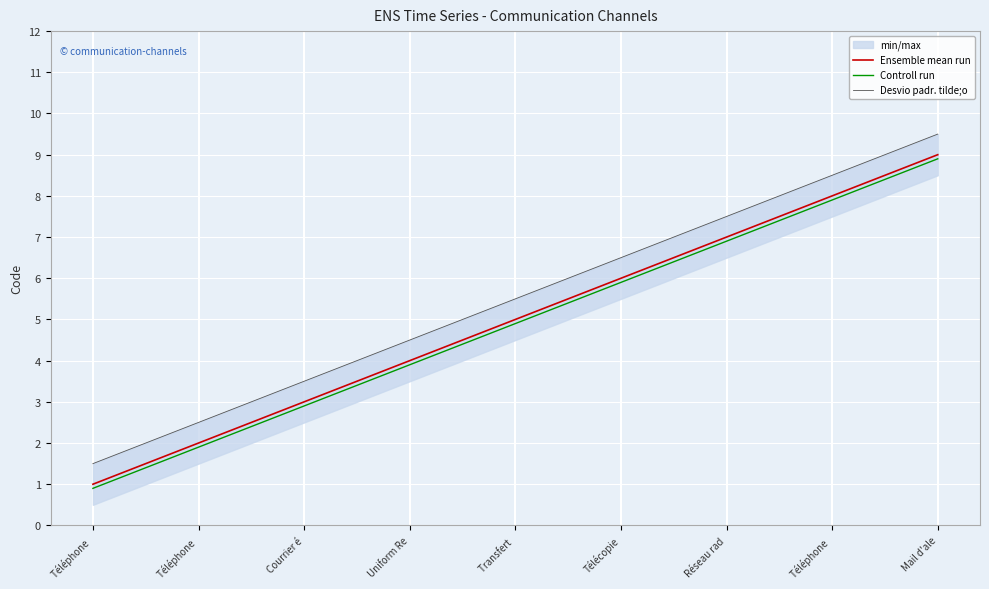

Reading left to right, what are all the values shown in this chart?

Ensemble mean run: Téléphone =1.0	Téléphone =2.0	Courrier é=3.0	Uniform Re=4.0	Transfert =5.0	Télécopie=6.0	Réseau rad=7.0	Téléphone =8.0	Mail d'ale=9.0
Controll run: Téléphone =0.9	Téléphone =1.9	Courrier é=2.9	Uniform Re=3.9	Transfert =4.9	Télécopie=5.9	Réseau rad=6.9	Téléphone =7.9	Mail d'ale=8.9
Desvio padr. tilde;o: Téléphone =1.5	Téléphone =2.5	Courrier é=3.5	Uniform Re=4.5	Transfert =5.5	Télécopie=6.5	Réseau rad=7.5	Téléphone =8.5	Mail d'ale=9.5